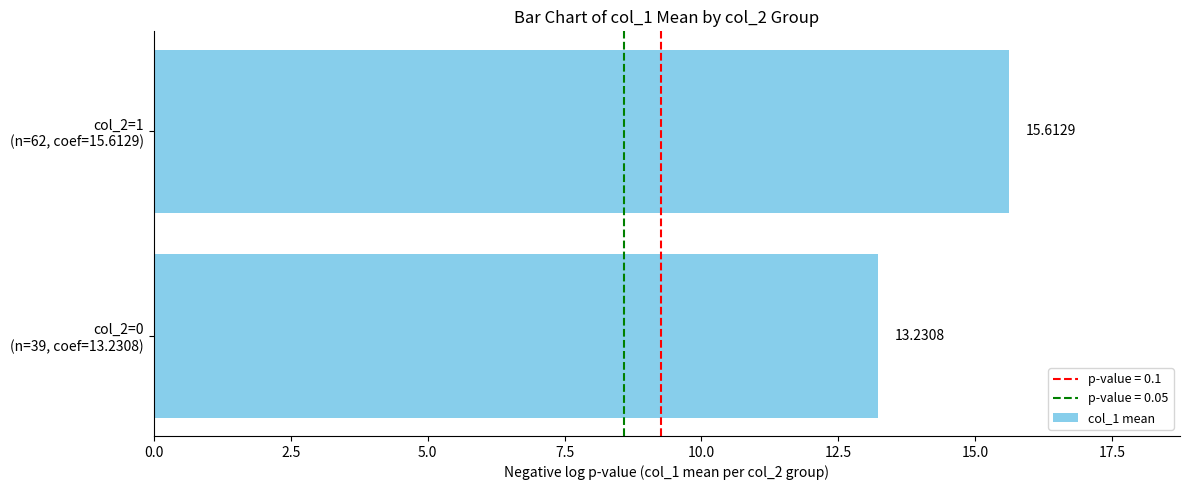

What is the sum of all values?

28.8